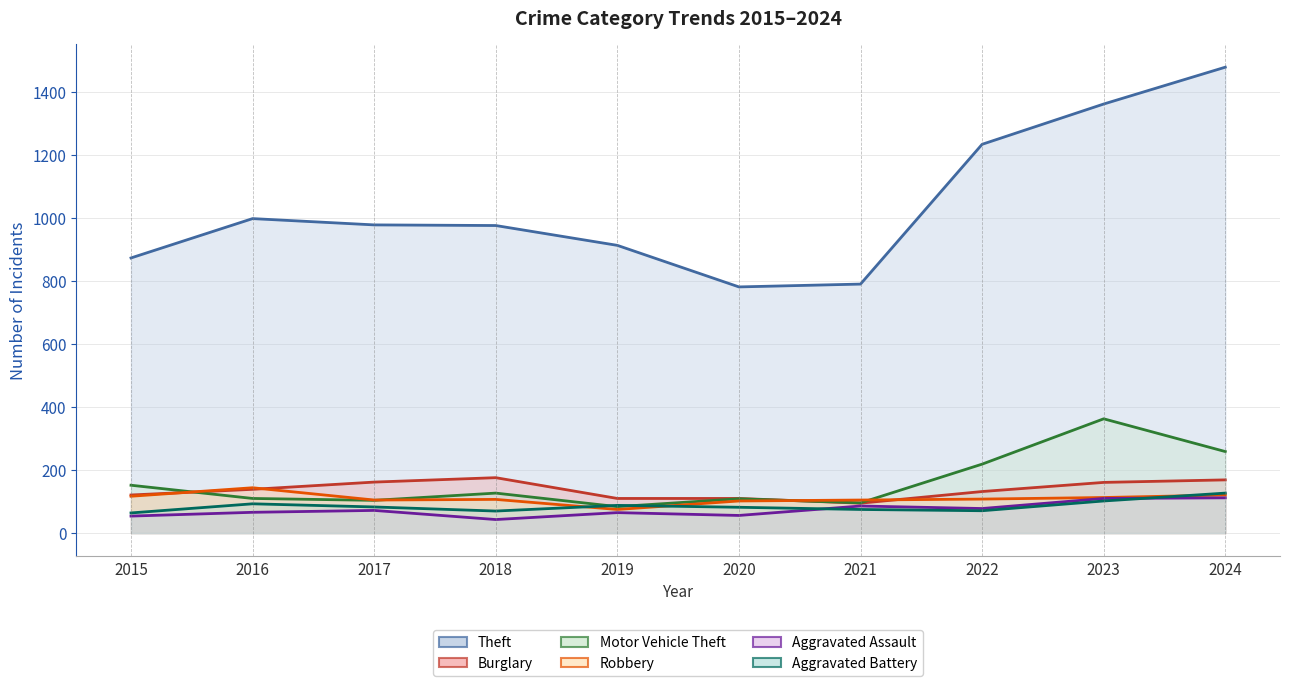

Reading left to right, extract all data points from this chart.

Theft (line): 874	999	979	977	914	782	791	1235	1363	1480
Burglary (line): 121	139	162	176	110	110	95	132	161	169
Motor Vehicle Theft (line): 152	110	104	127	84	109	96	219	363	259
Robbery (line): 117	144	105	107	75	102	105	108	113	121
Aggravated Assault (line): 54	66	72	43	65	56	86	78	110	112
Aggravated Battery (line): 64	93	83	70	88	82	75	71	102	127